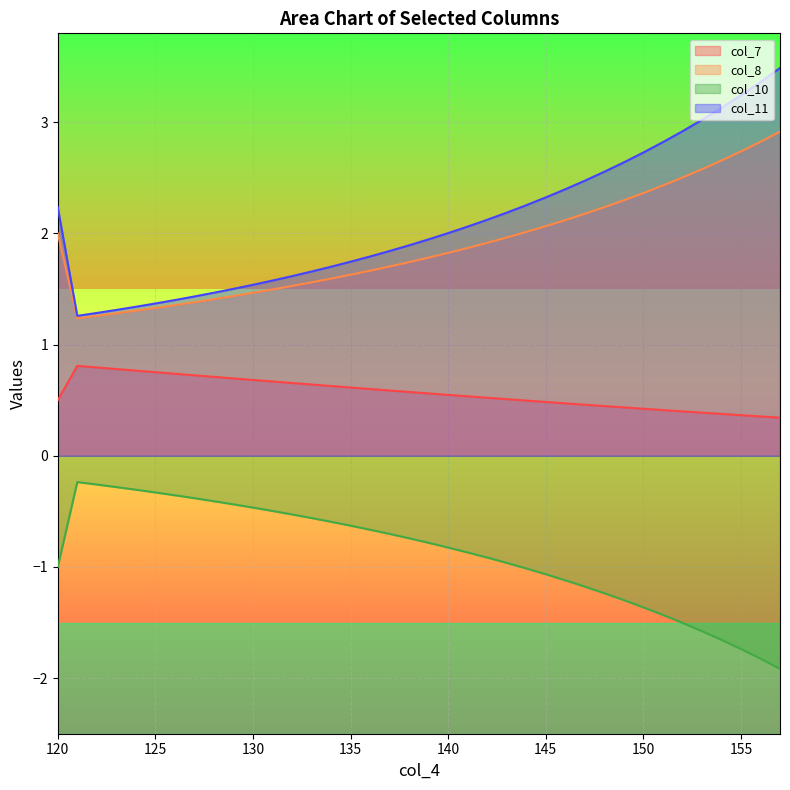

What is the lowest value of the col_7 series?

0.3